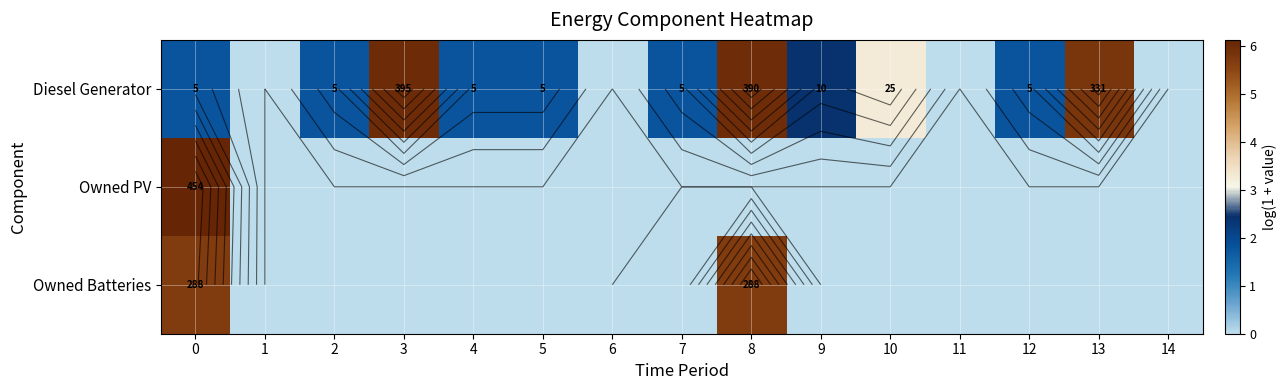

What is the total value across all series at 10?

3.3